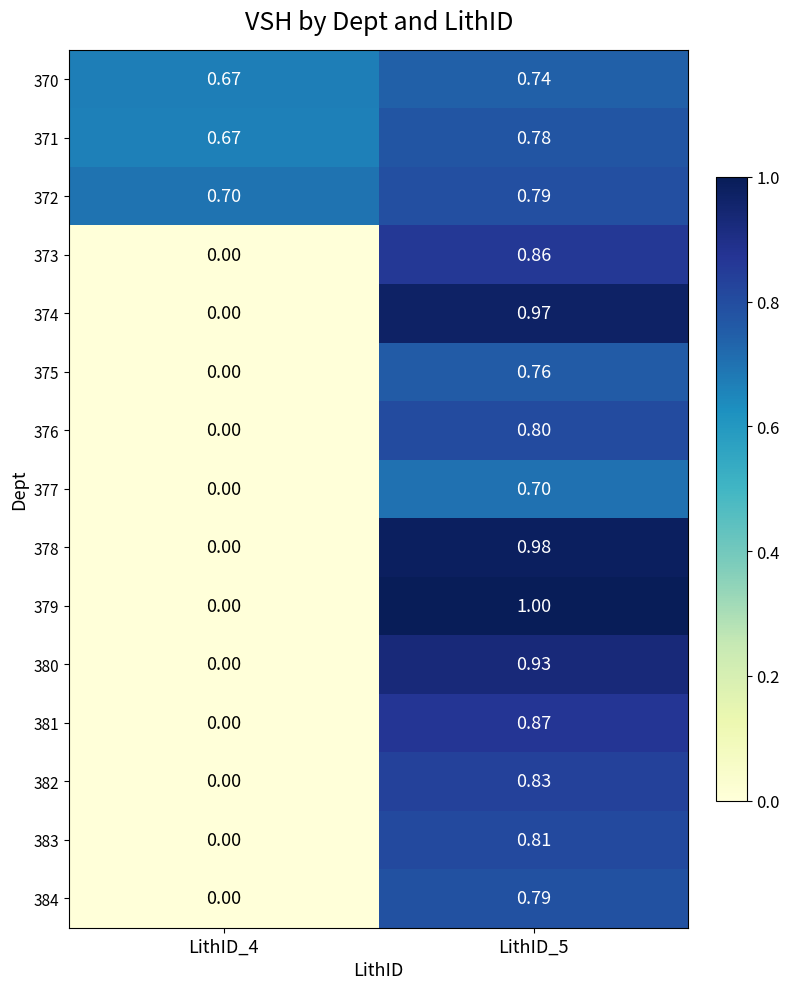

Is the value of 371 at LithID_5 greater than the value of 374 at LithID_5?

No